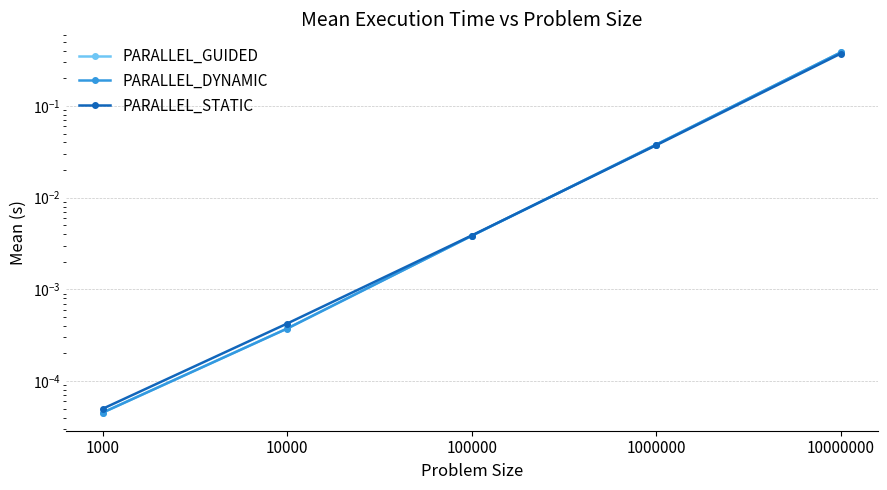

At which category does the chart reach its minimum across all series?

1000